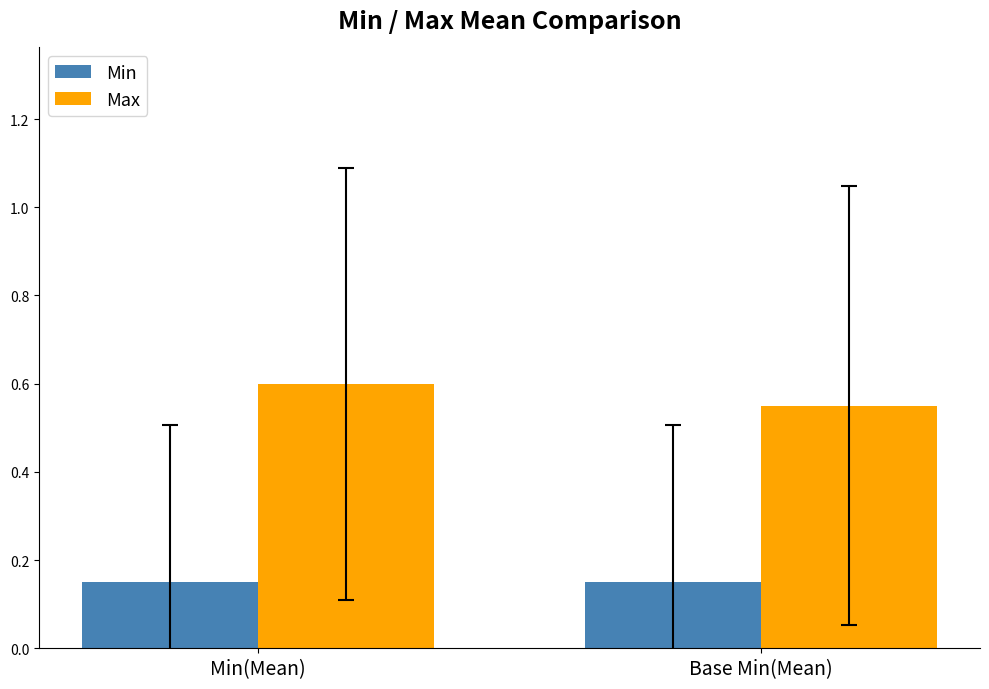

Which series has the widest spread of values?

Max